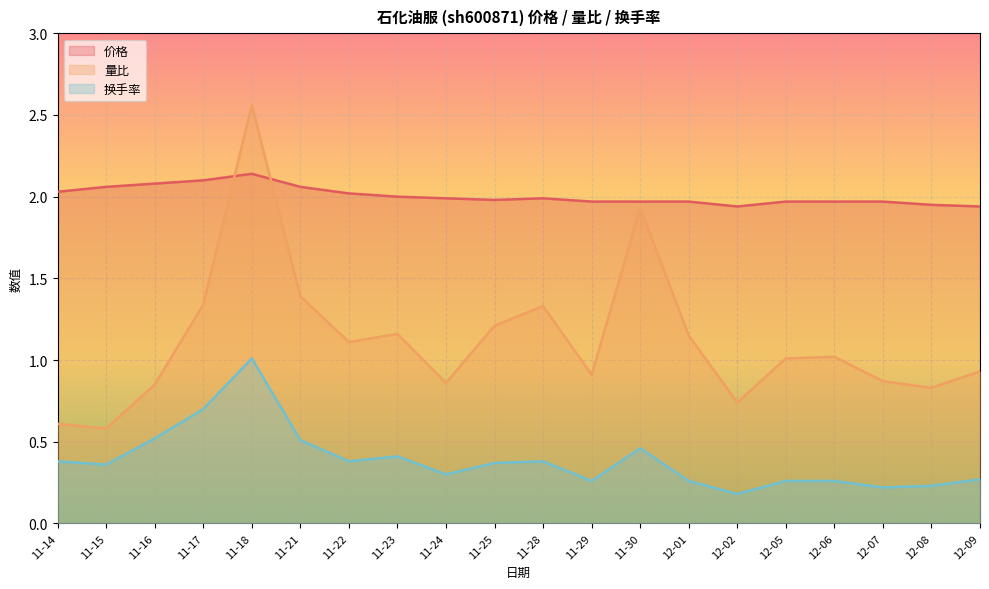

True or false: 价格 and 换手率 cross at least once.

False